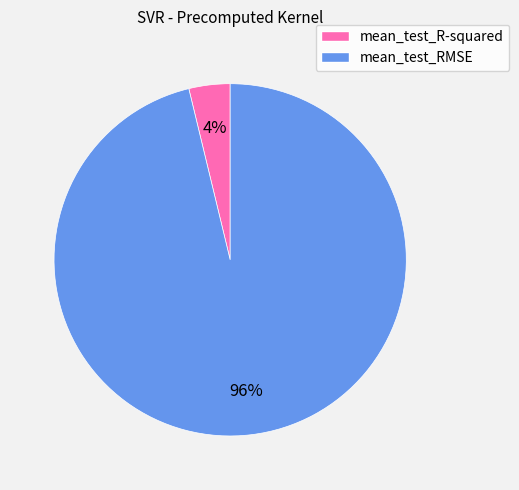

To the nearest percent, what is the difference between the largest and smallest slice percentages?

92%